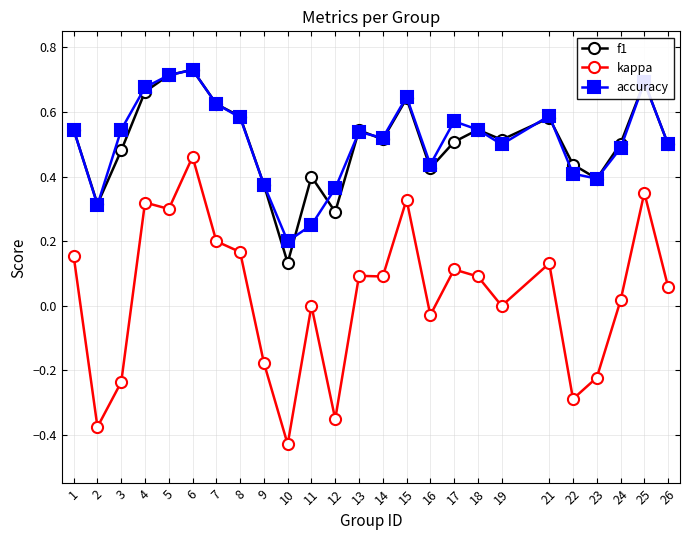

Rank the series at 10 from highest to lowest value.

accuracy, f1, kappa